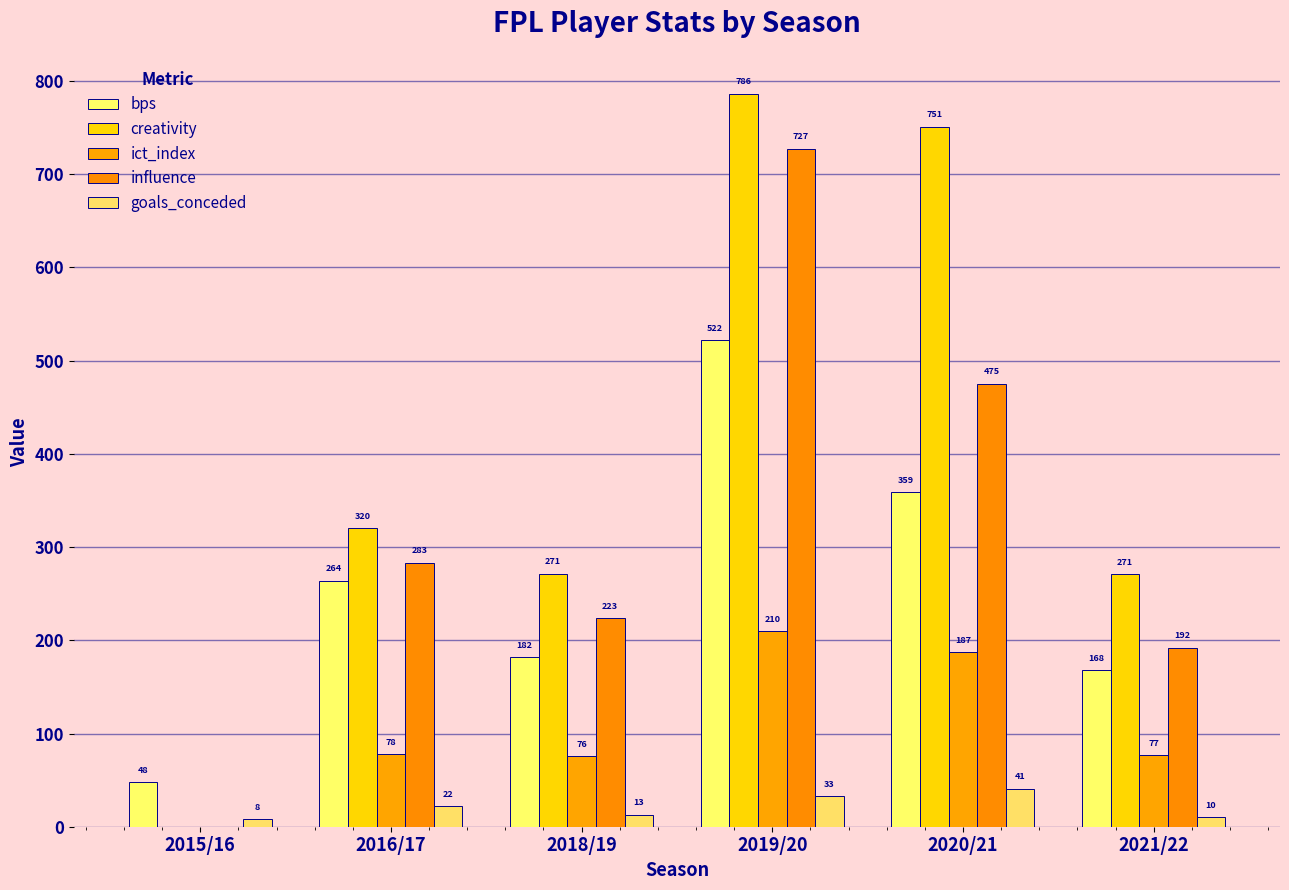

Rank the series at 2016/17 from lowest to highest value.

goals_conceded, ict_index, bps, influence, creativity